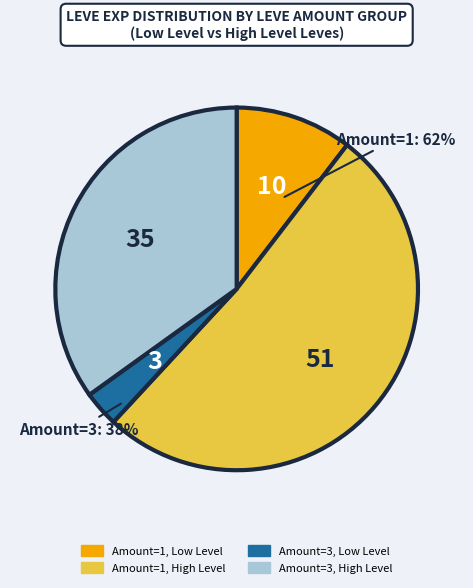

Is there a majority slice in this chart?

Yes